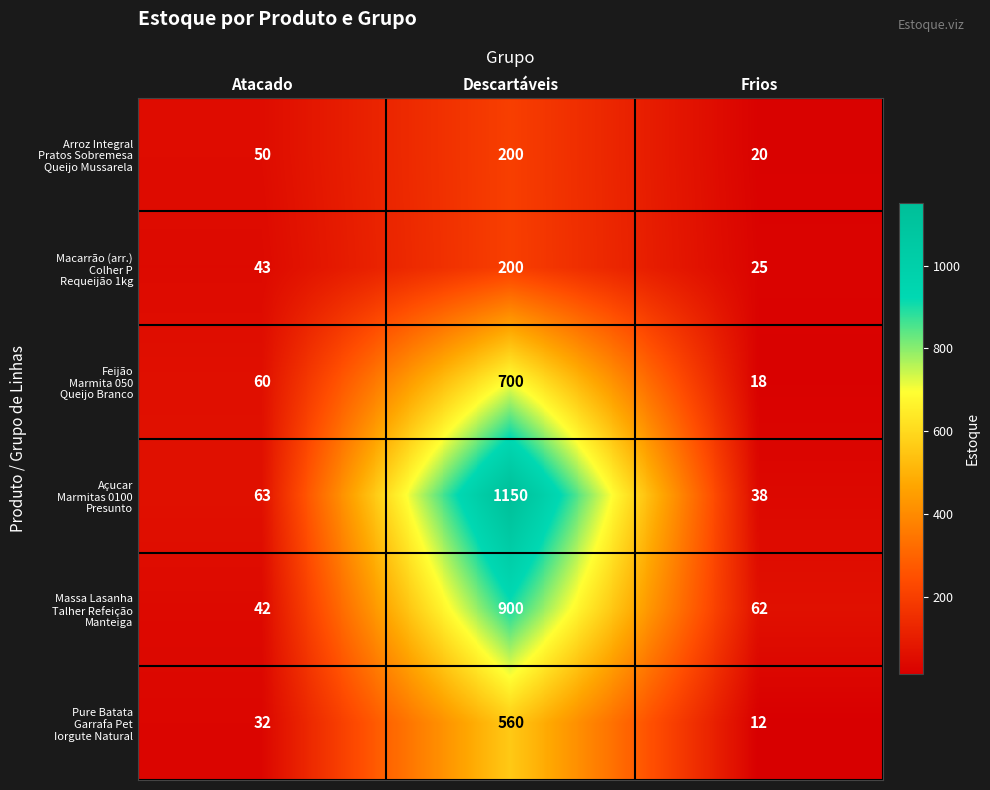

What is the smallest value displayed?

12